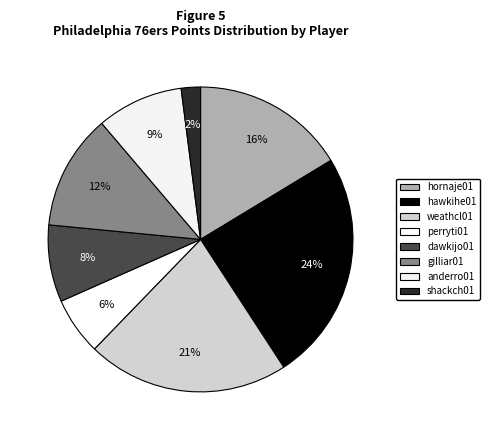

Count the number of slices in the pie.

8